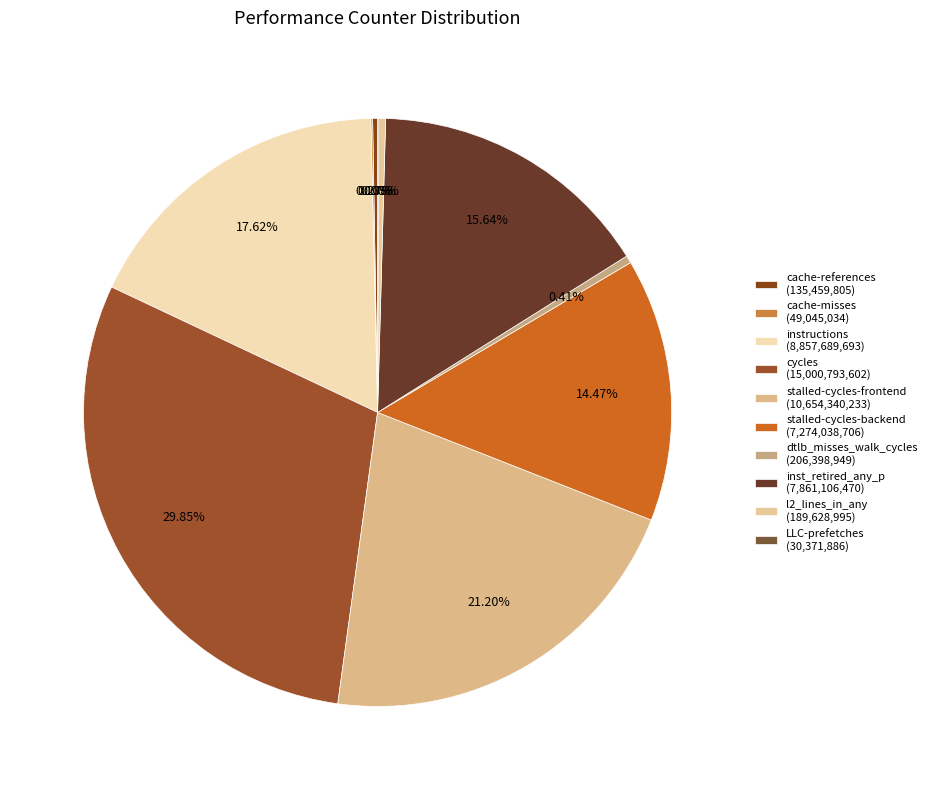

Is it true that inst_retired_any_p is 26% of the pie?

False